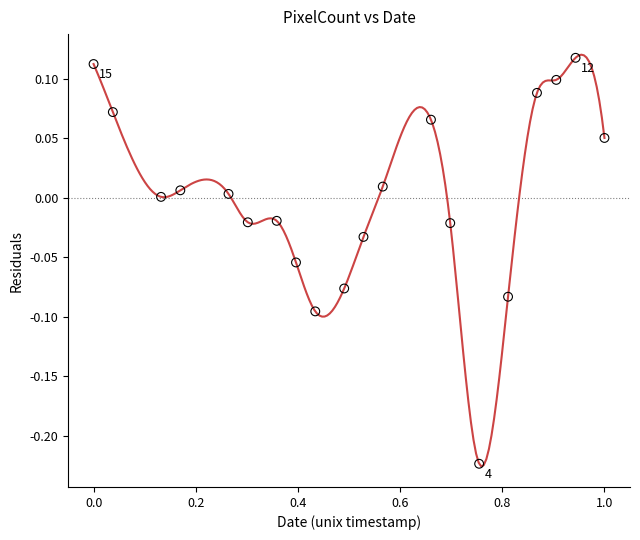

What is the range of Y values (max minus min)?

0.3